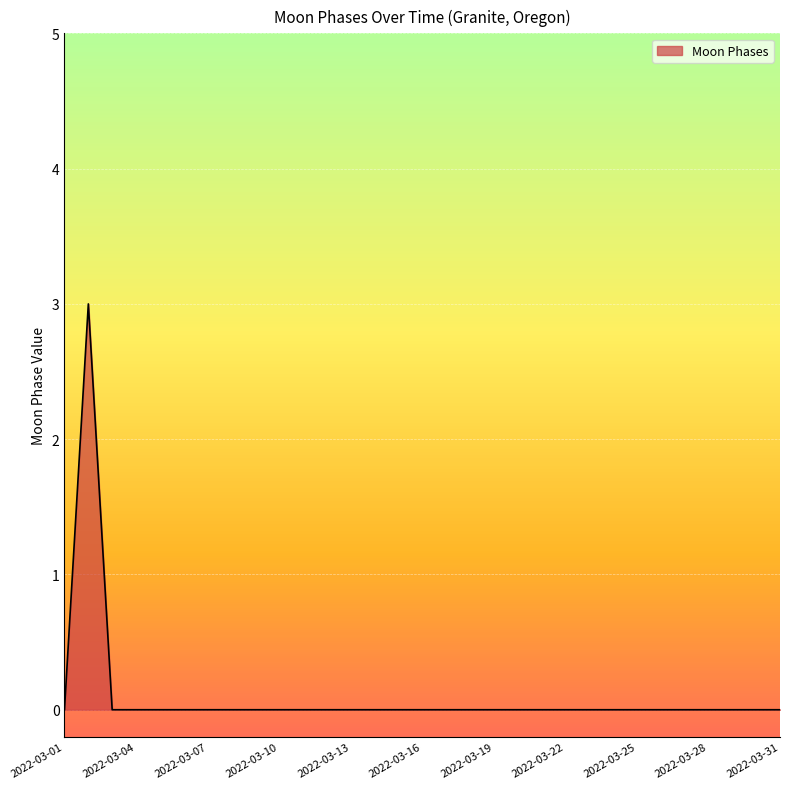

What is the difference between the maximum and minimum values?

3